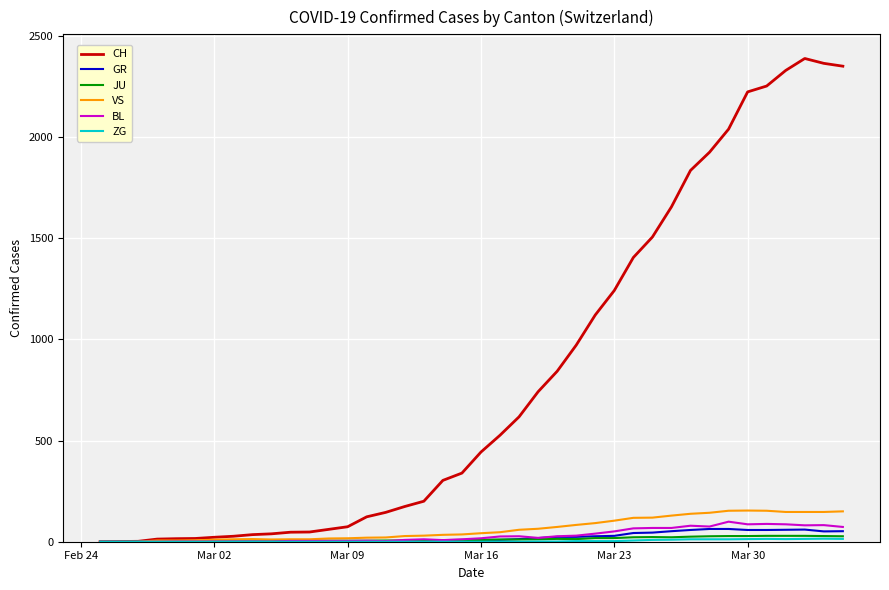

True or false: CH has more than 0 points higher than both neighbors.

True